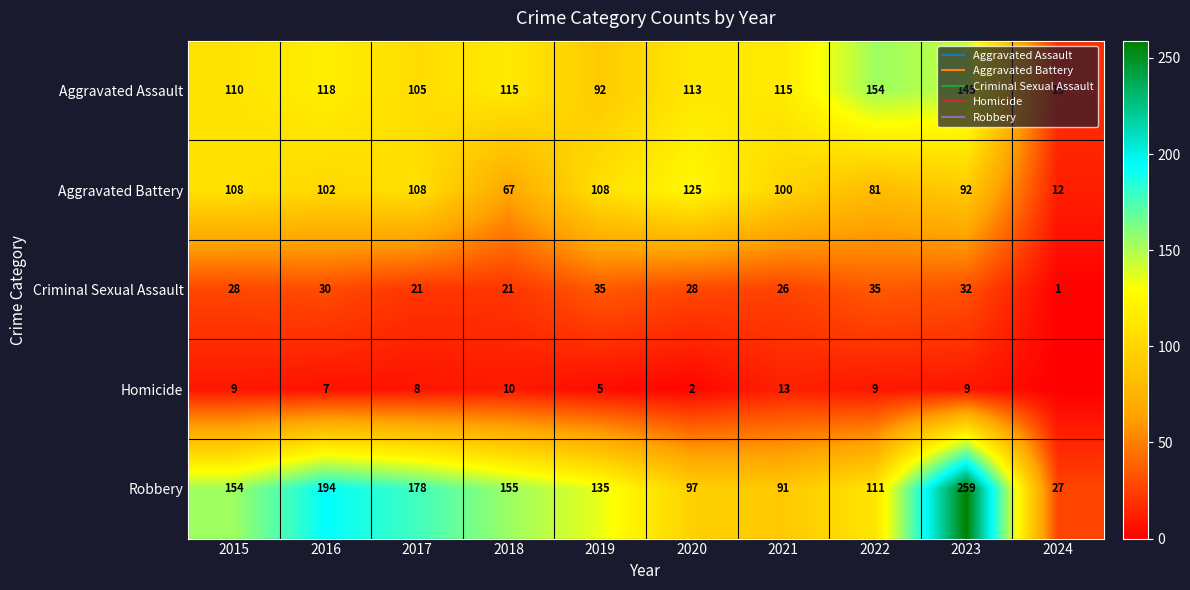

Which series changed the most between 2018 and 2024?

Robbery